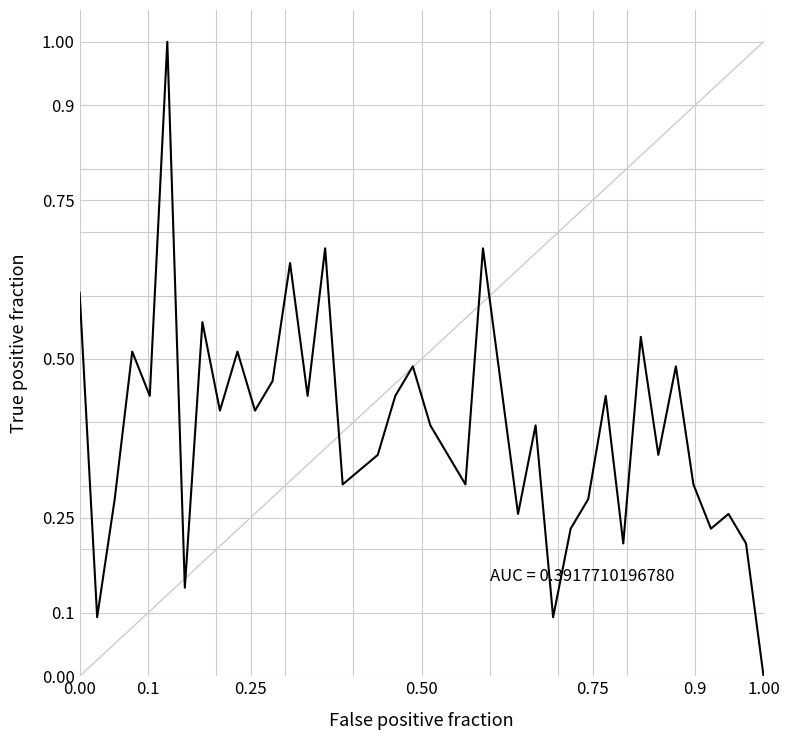

What is the greatest value displayed?

1.0